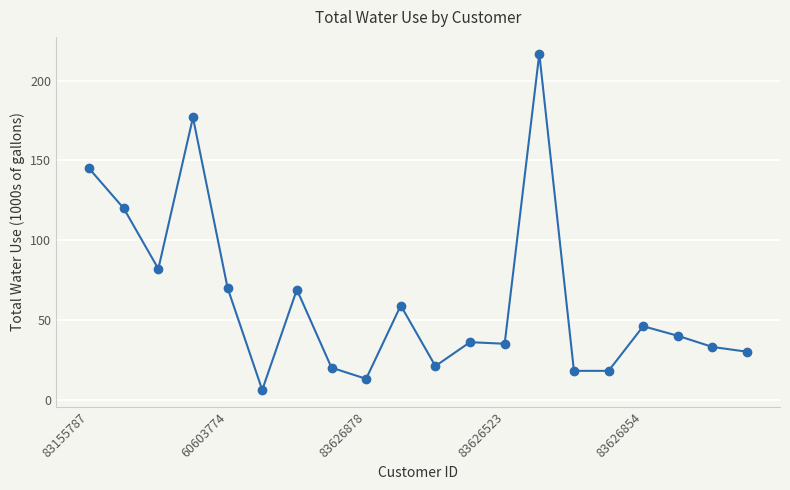

What is the maximum value shown in the chart?

217